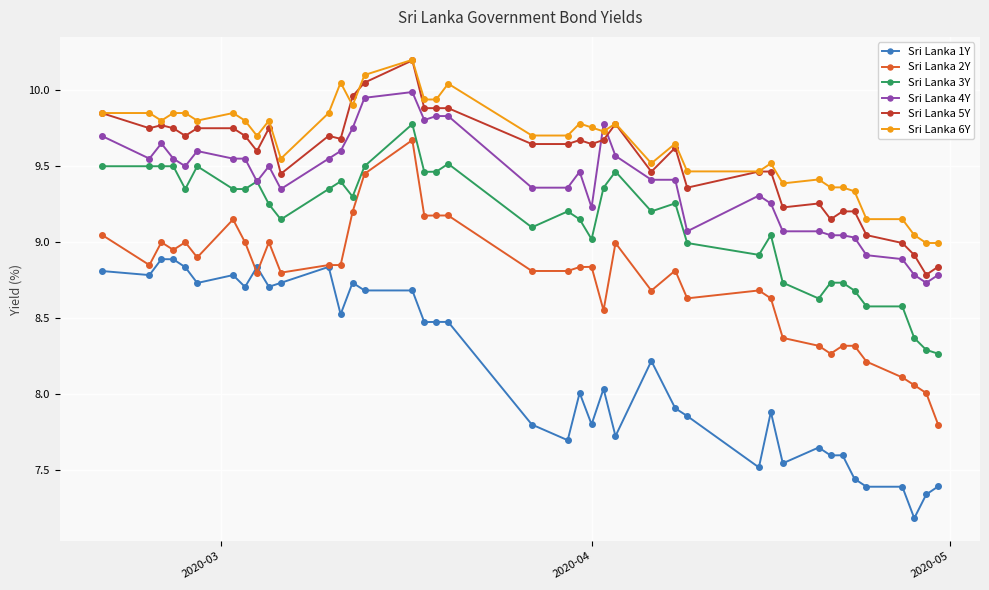

How many lines are shown in the chart?

6